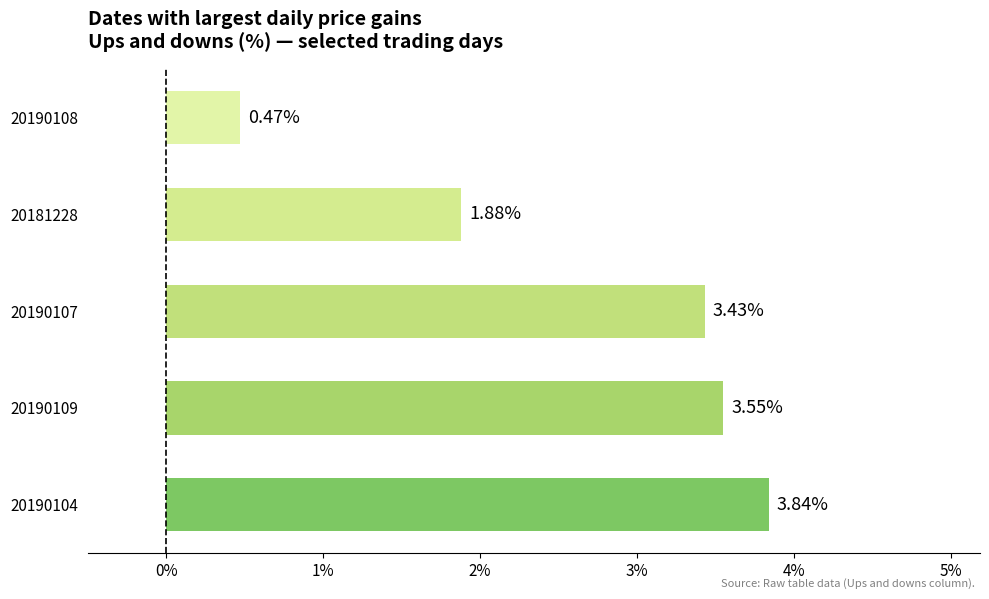

Which category has the highest value across all series?

20190104